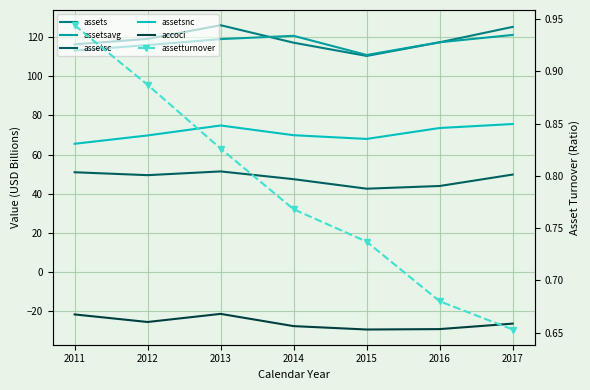

True or false: assetsavg and assetsc intersect in this chart.

False